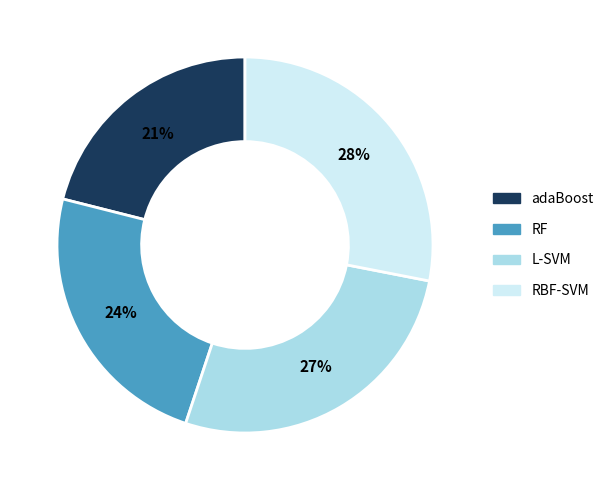

Rank the categories by value from lowest to highest.

adaBoost, RF, L-SVM, RBF-SVM